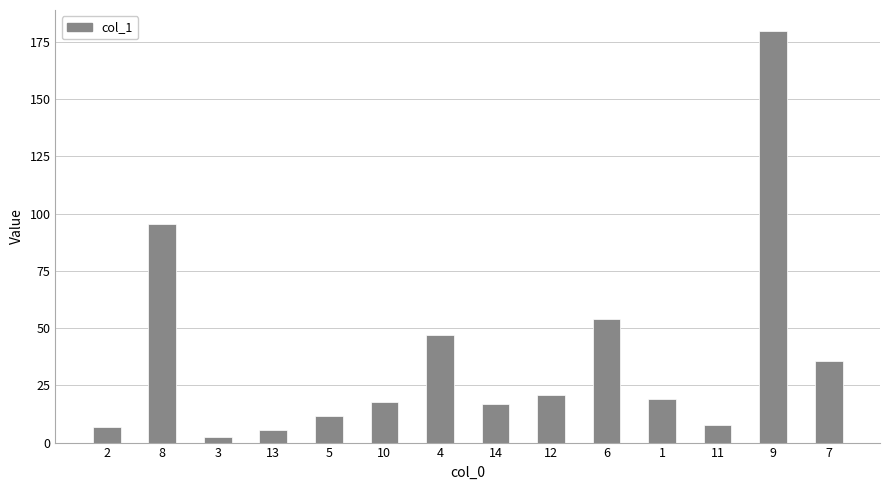

Which label corresponds to the largest value in the chart?

9